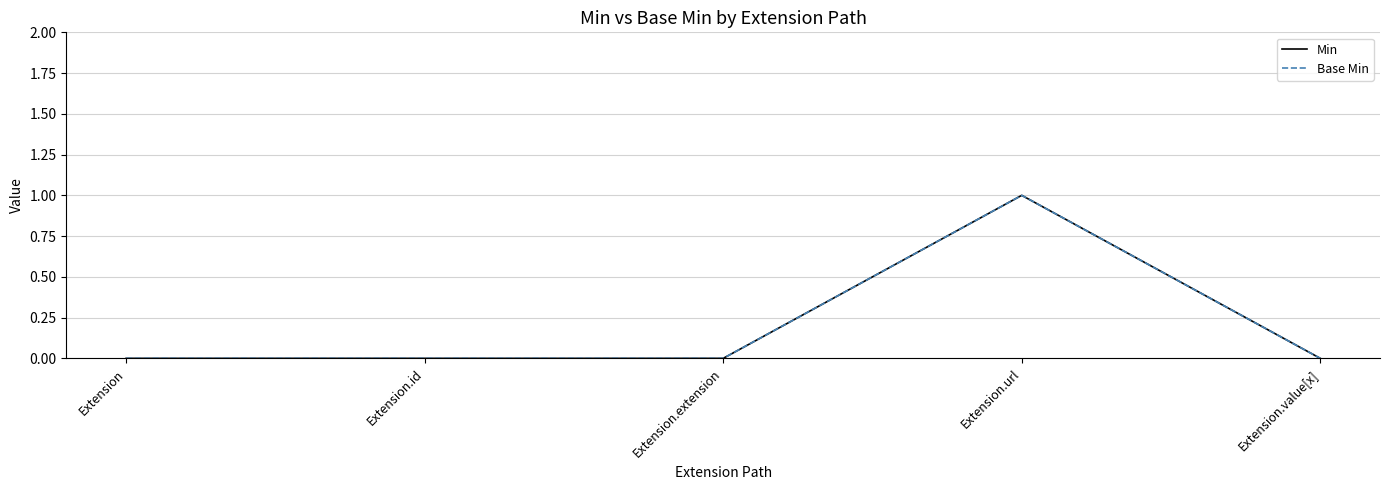

Does the chart have visible grid lines?

Yes